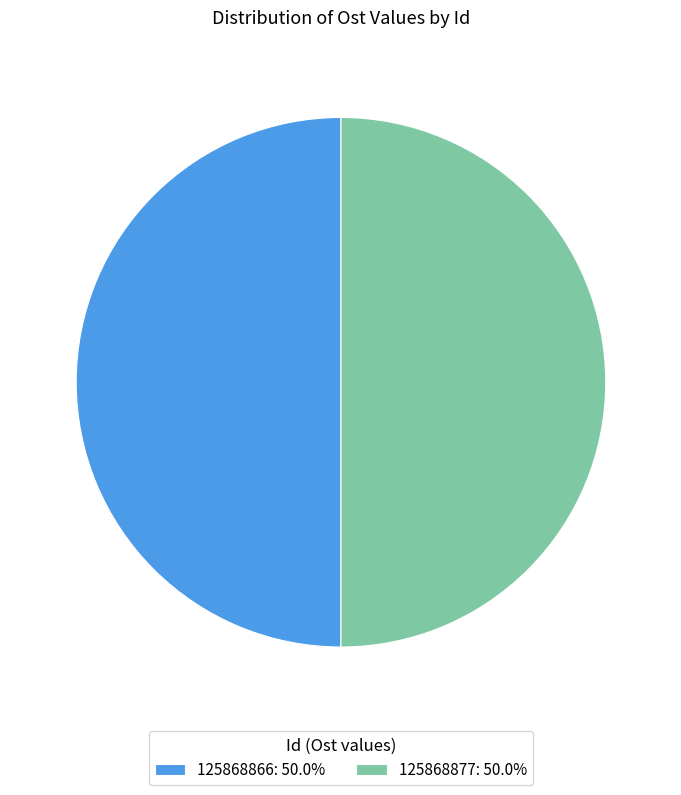

Count the number of slices in the pie.

2